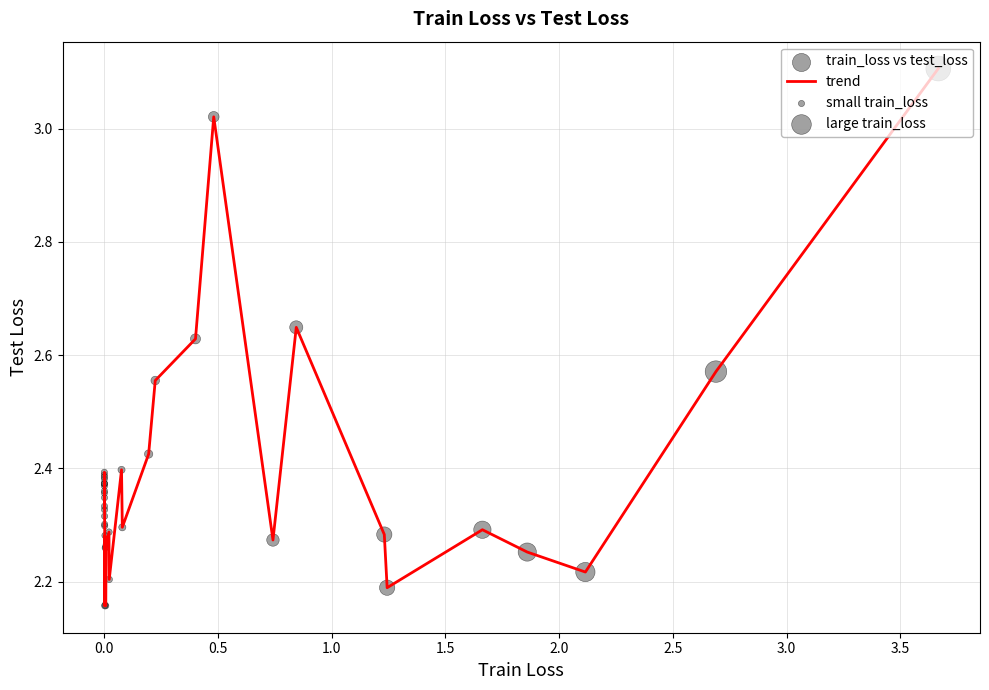

What is the difference between the maximum and minimum values?

0.9